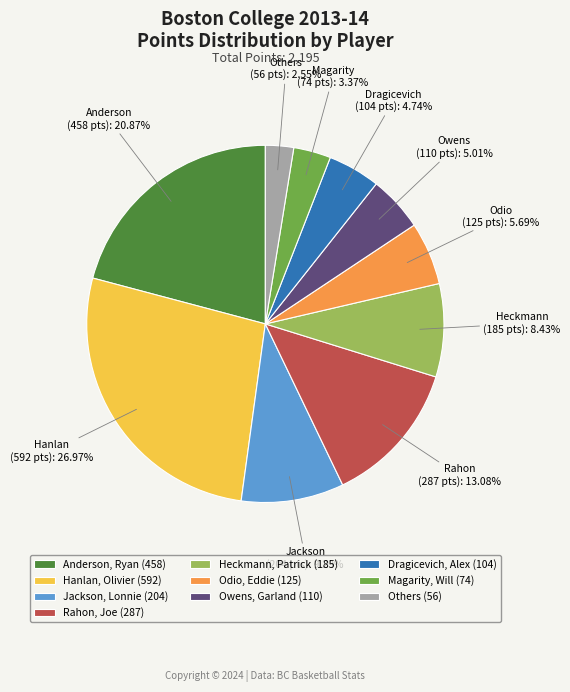

Do Odio, Eddie (125) and Owens, Garland (110) together represent more than half of the pie?

No